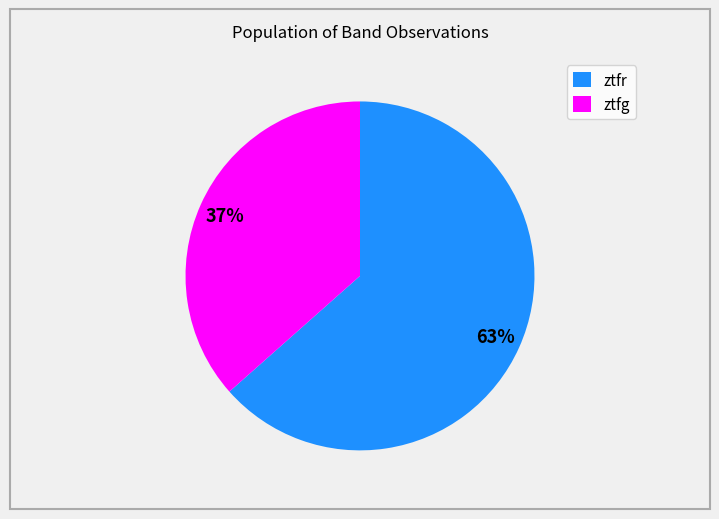

Combined, do ztfg and ztfr account for over 50%?

Yes